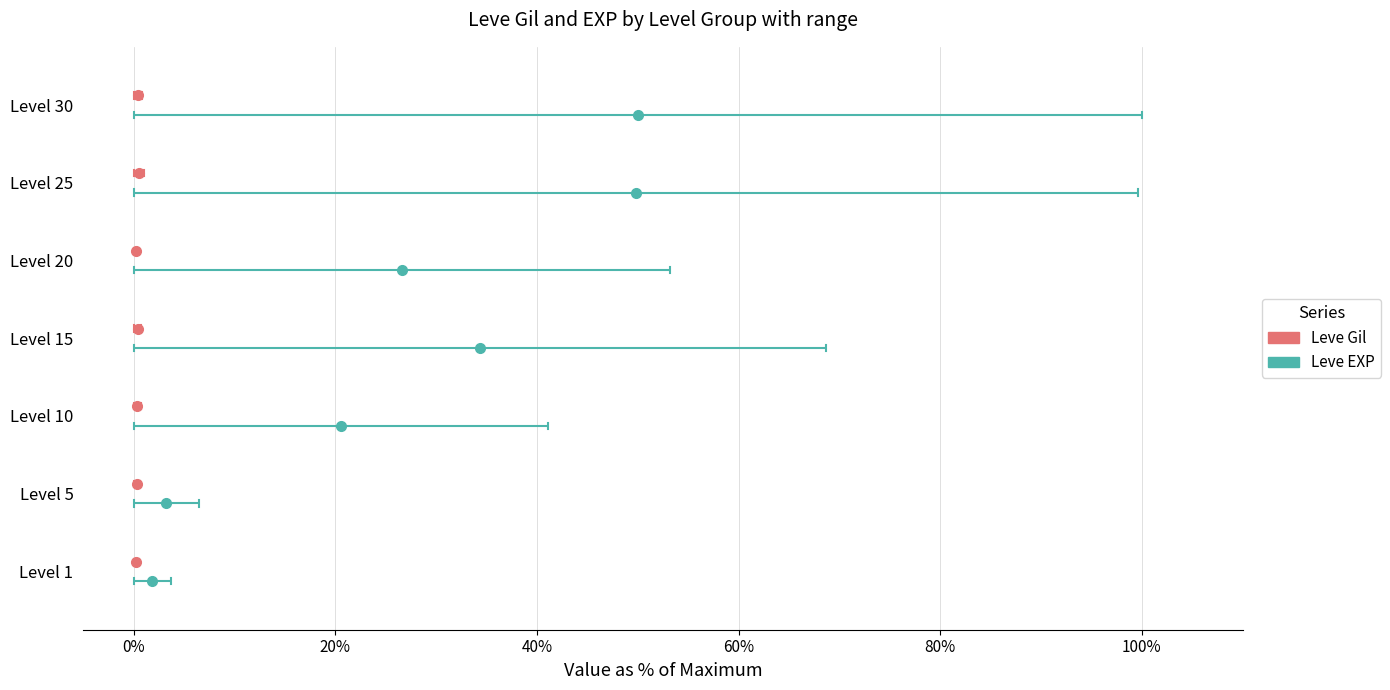

The Leve EXP series shows -0.2 at 0%. True or false?

True